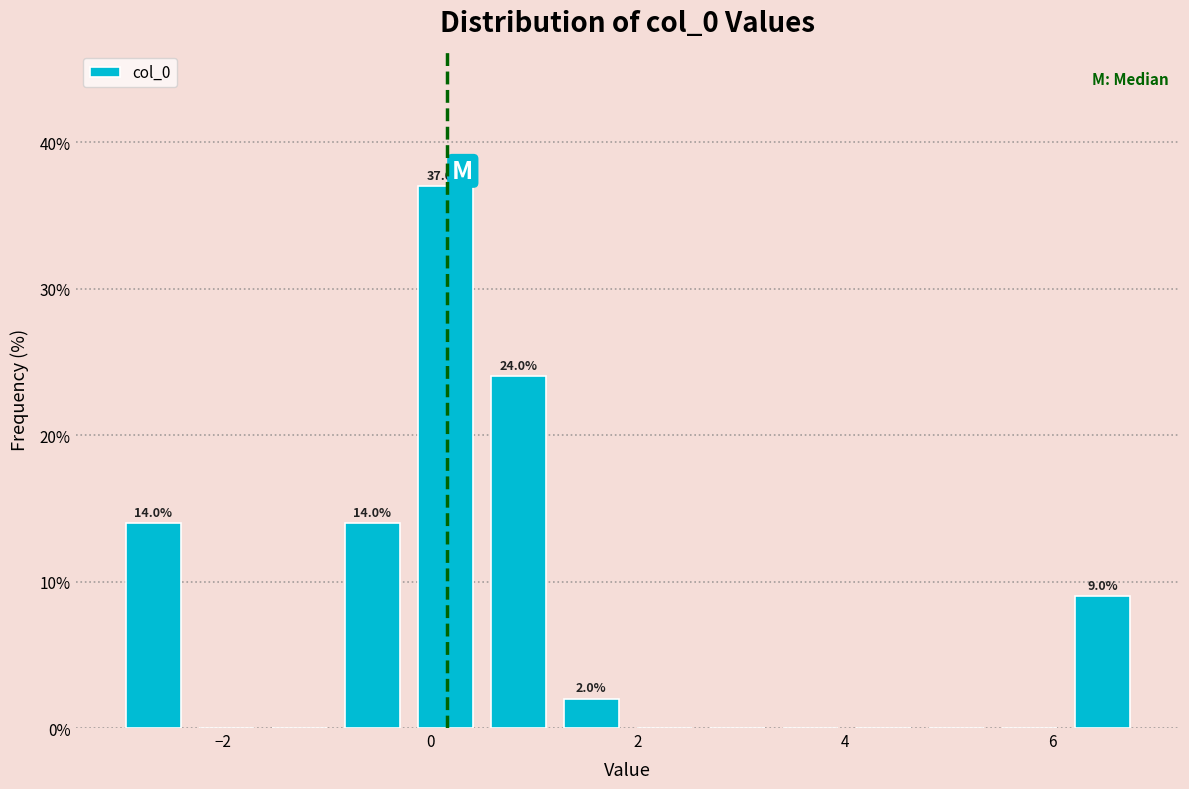

Read against the x-axis, roughly where is the centre of the tallest bar?

0.2